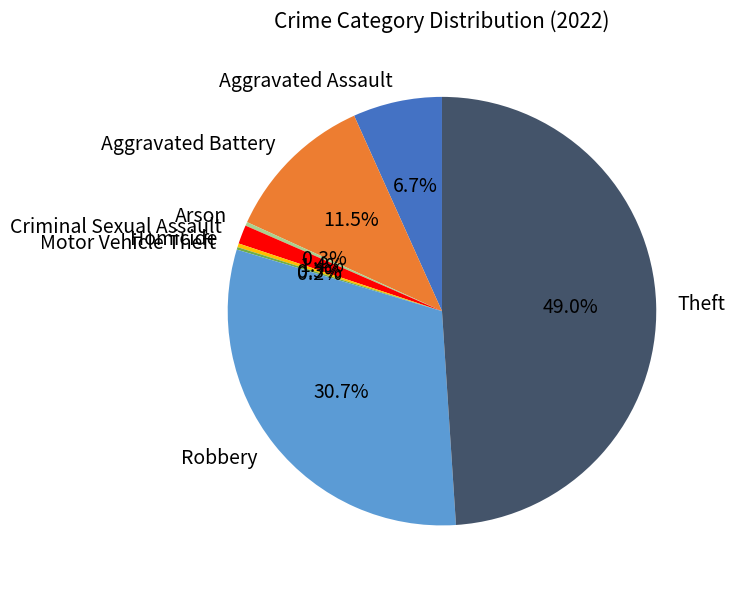

What is the ratio of the value at Robbery to the value at Theft?

0.6